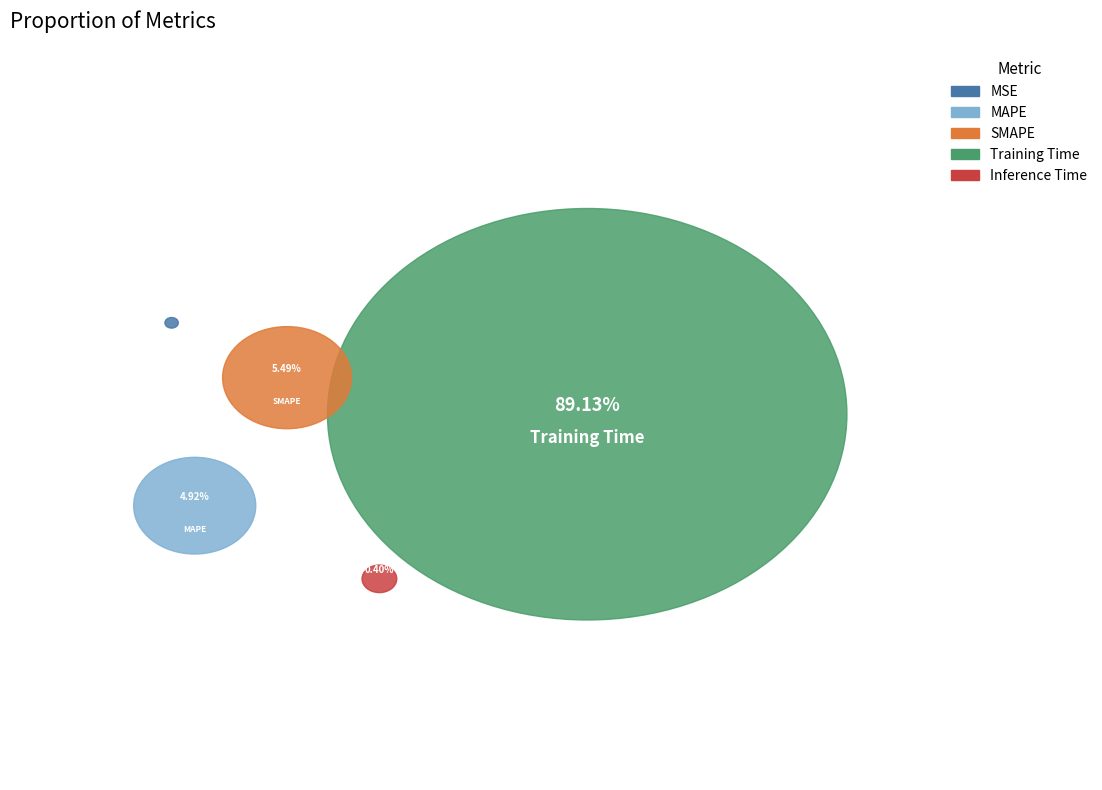

To the nearest percent, what portion does Training Time represent?

89%